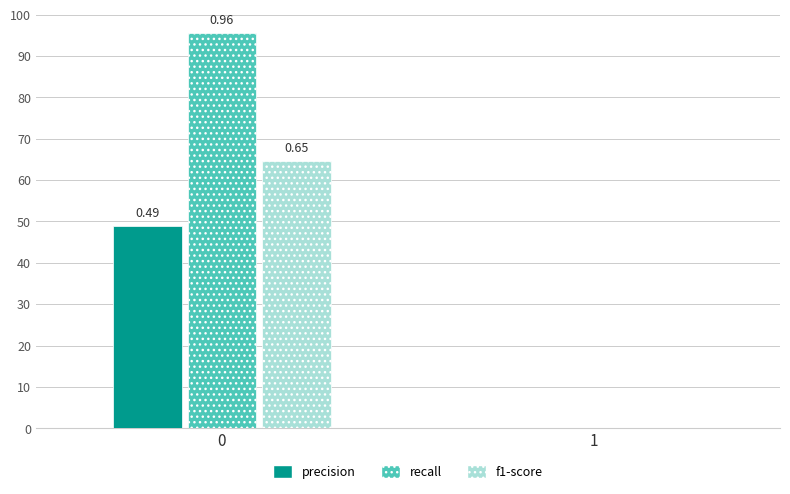

Does the chart contain stacked bars?

No